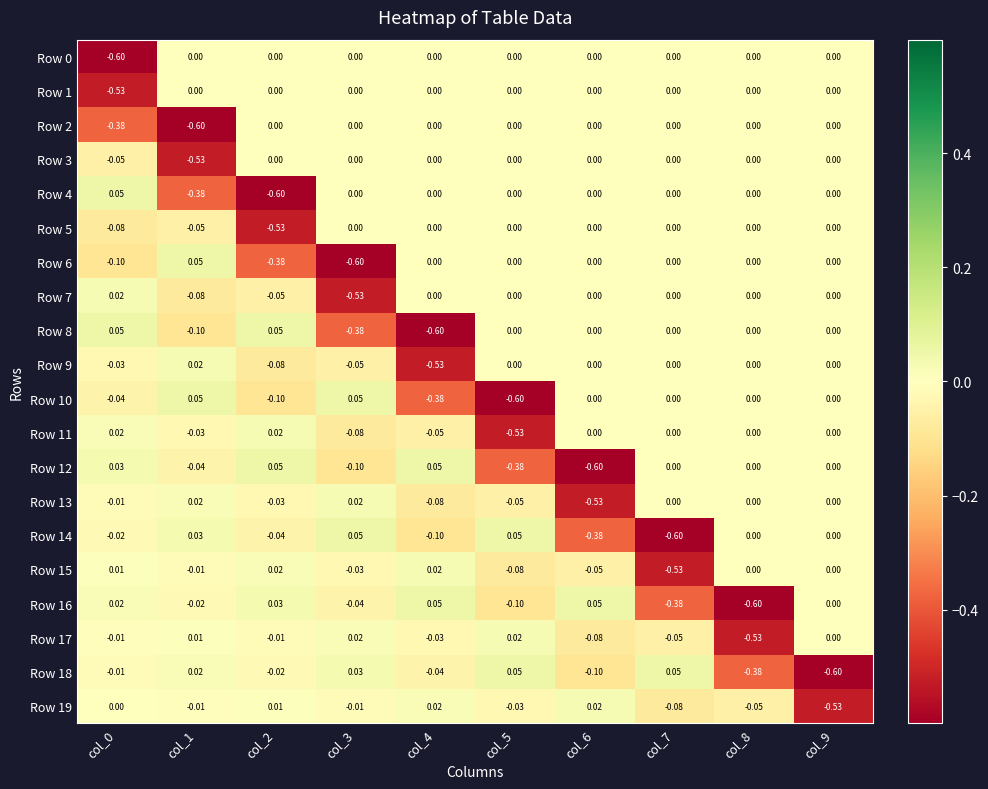

How many negative values does the Row 11 series have?

4